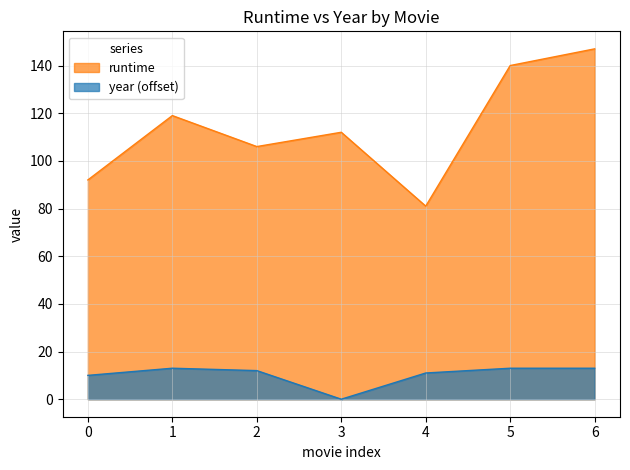

How many data points in runtime are above 112?

3